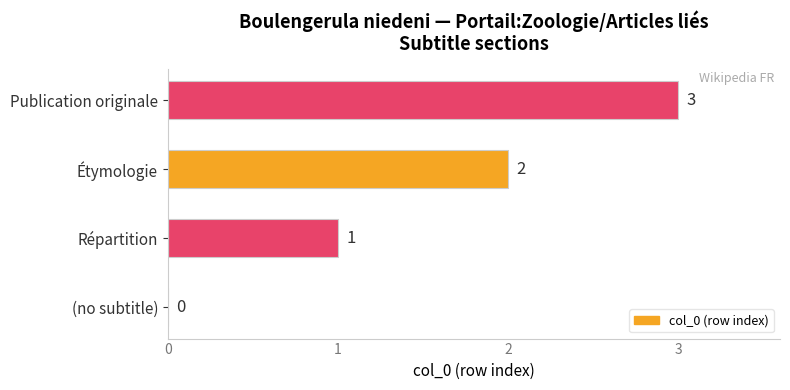

Where is the data nearest to the value 1?

Répartition